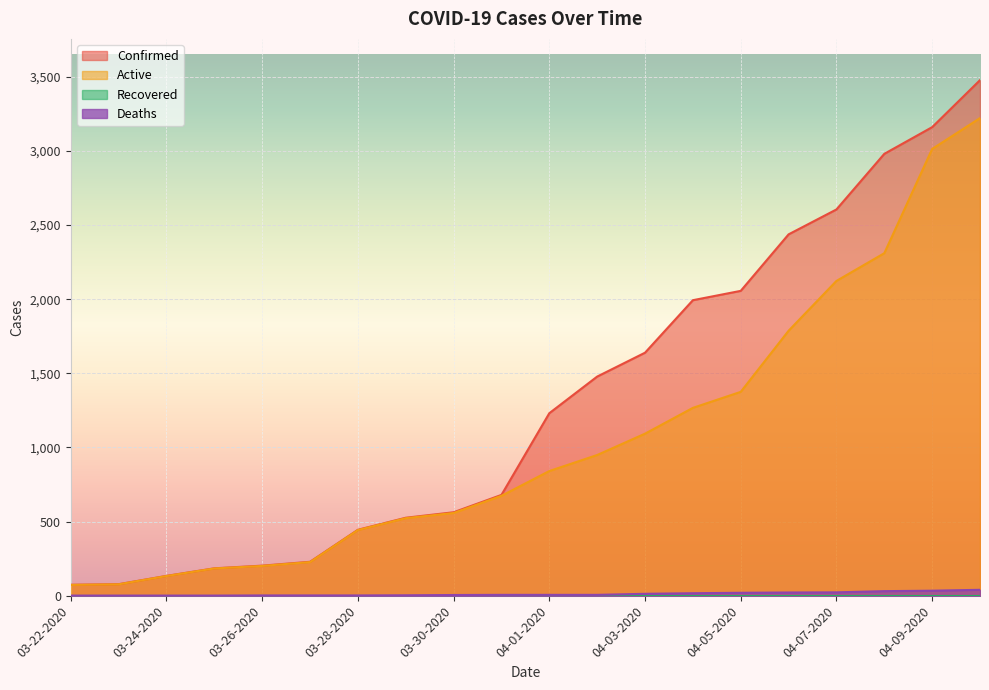

True or false: Deaths and Confirmed intersect in this chart.

False